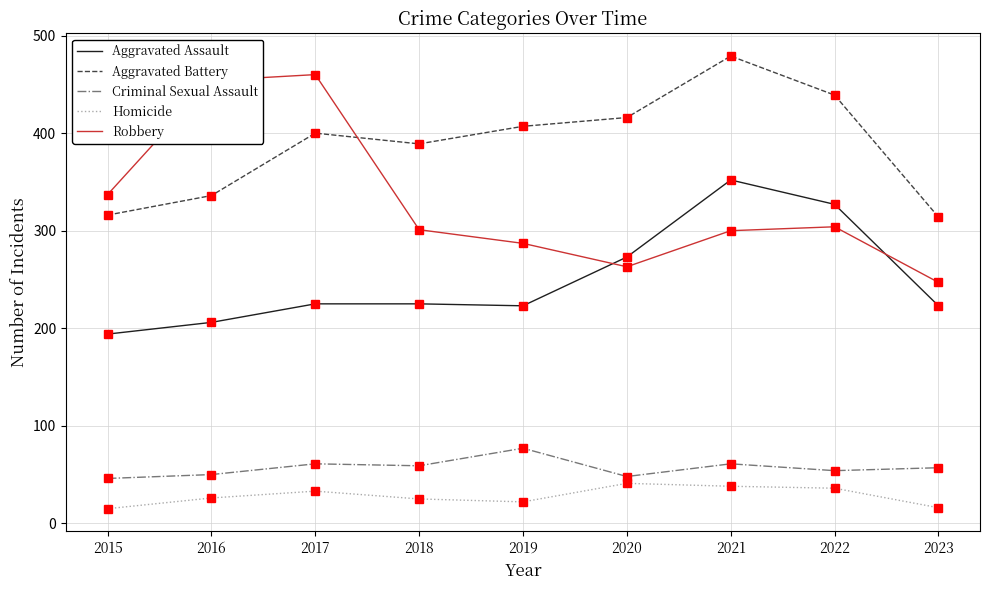

How many lines are shown in the chart?

5